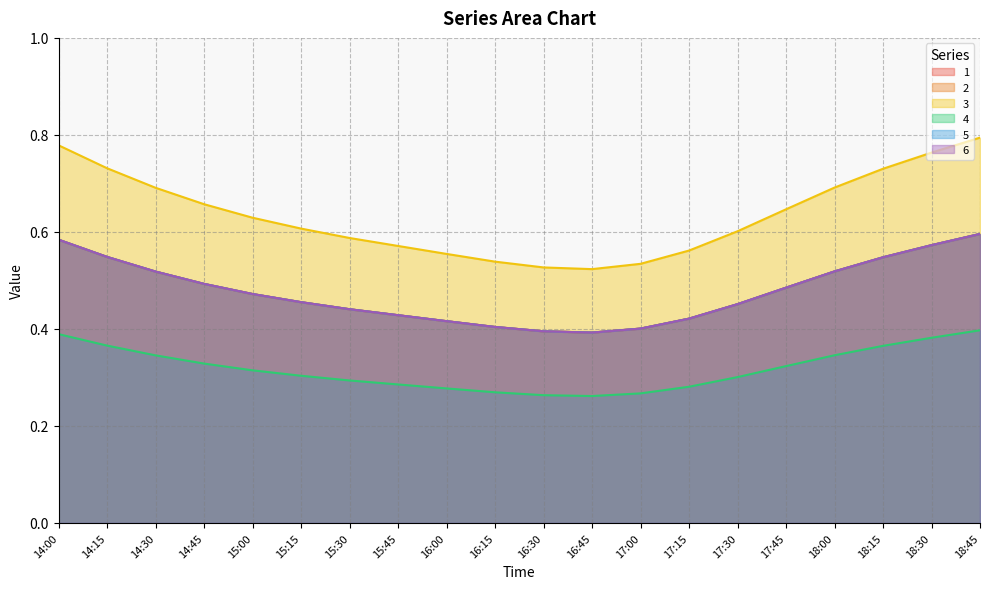

What is the sum of all 6 values?

9.5